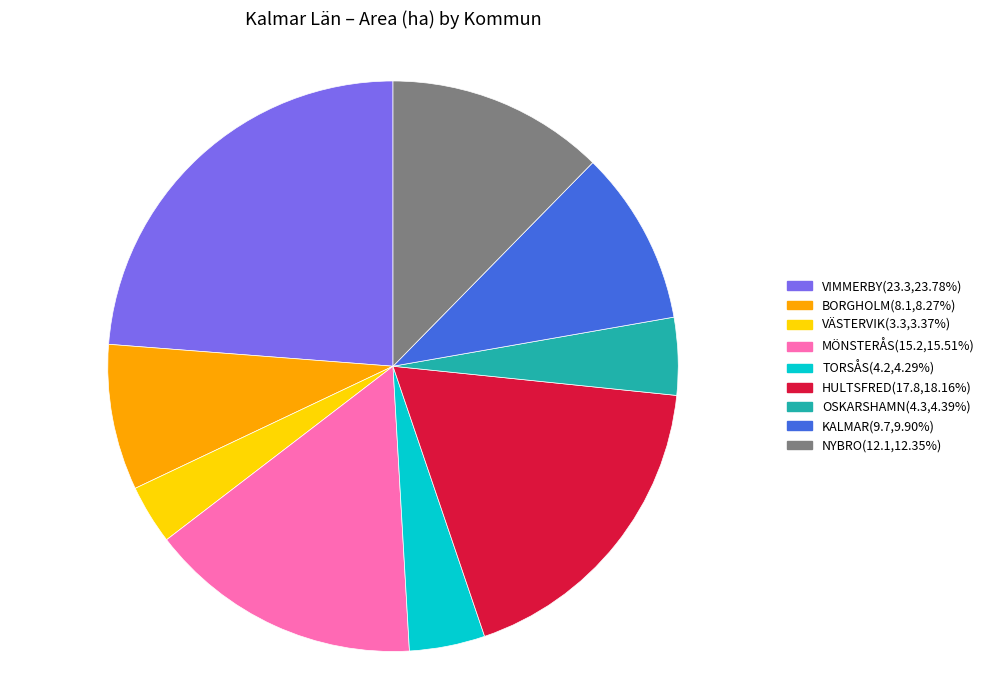

Is there a majority slice in this chart?

No